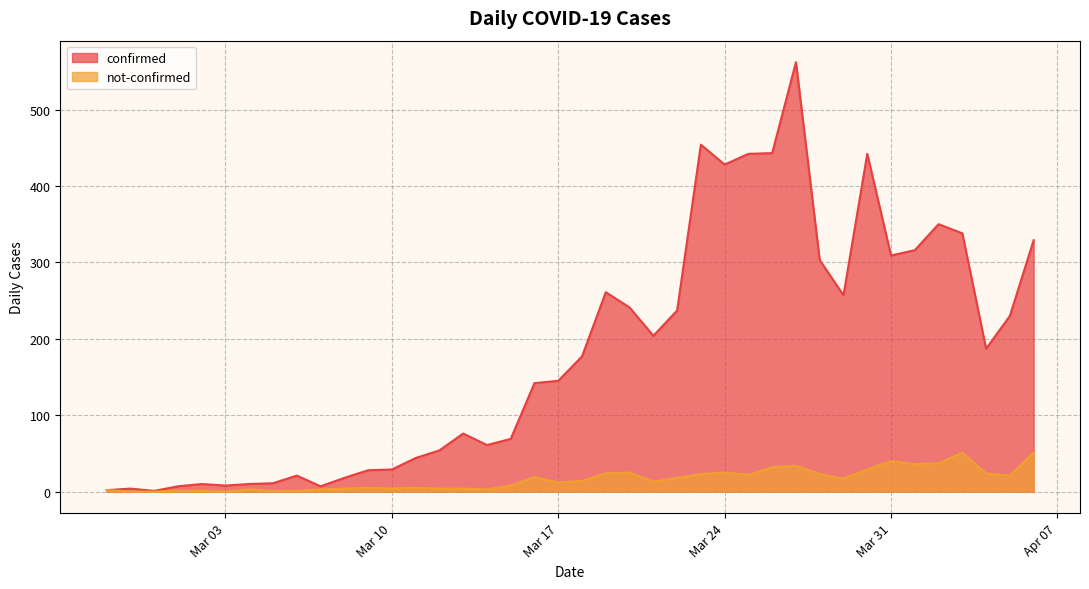

Reading left to right, list all the values displayed in this chart.

confirmed: 2	4	1	7	10	8	10	11	21	7	18	28	29	44	54	76	61	69	142	145	177	261	241	204	237	454	428	442	443	562	303	257	442	309	316	350	338	187	230	329
not-confirmed: 2	0	0	1	1	0	3	1	1	3	4	5	4	5	4	4	3	8	19	12	14	24	25	13	18	23	25	22	32	34	23	17	29	40	36	37	51	24	21	51